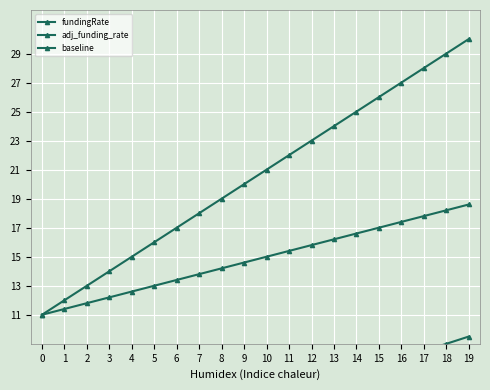

Between 17 and 19, which series saw the biggest shift?

fundingRate